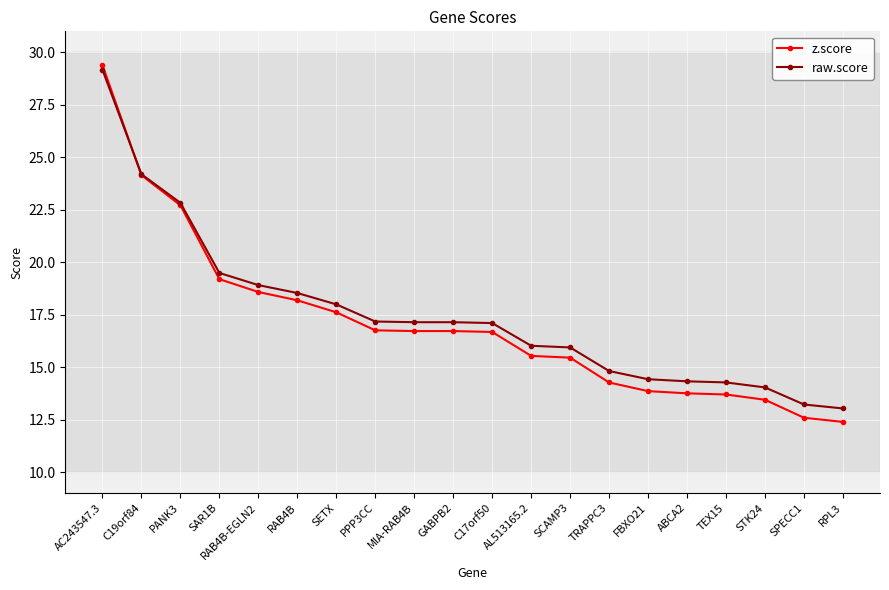

What is the sum of the raw.score values at TRAPPC3 and RPL3?

27.8